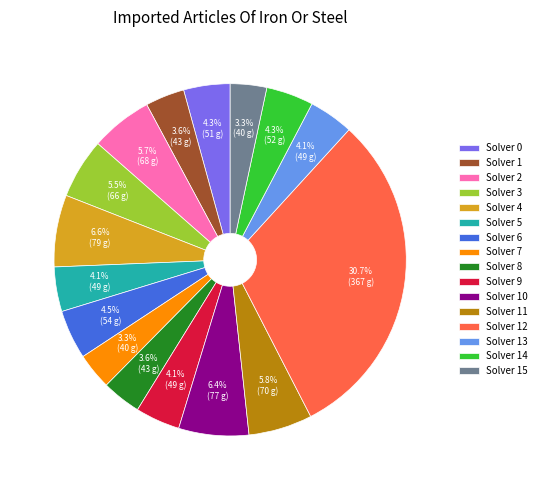

Does any single category account for the majority?

No